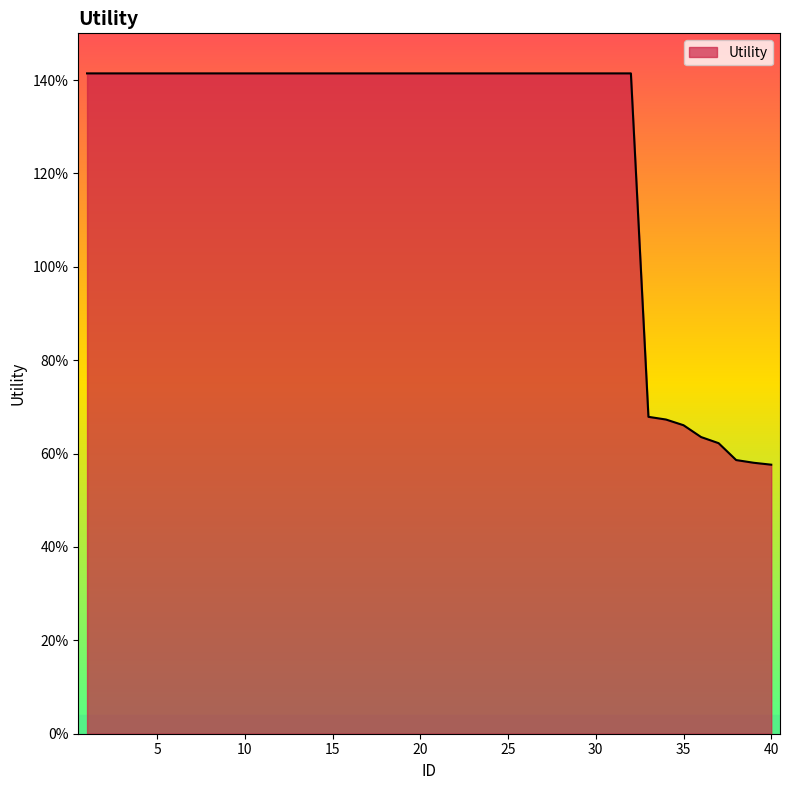

What is the smallest value displayed?

0.6